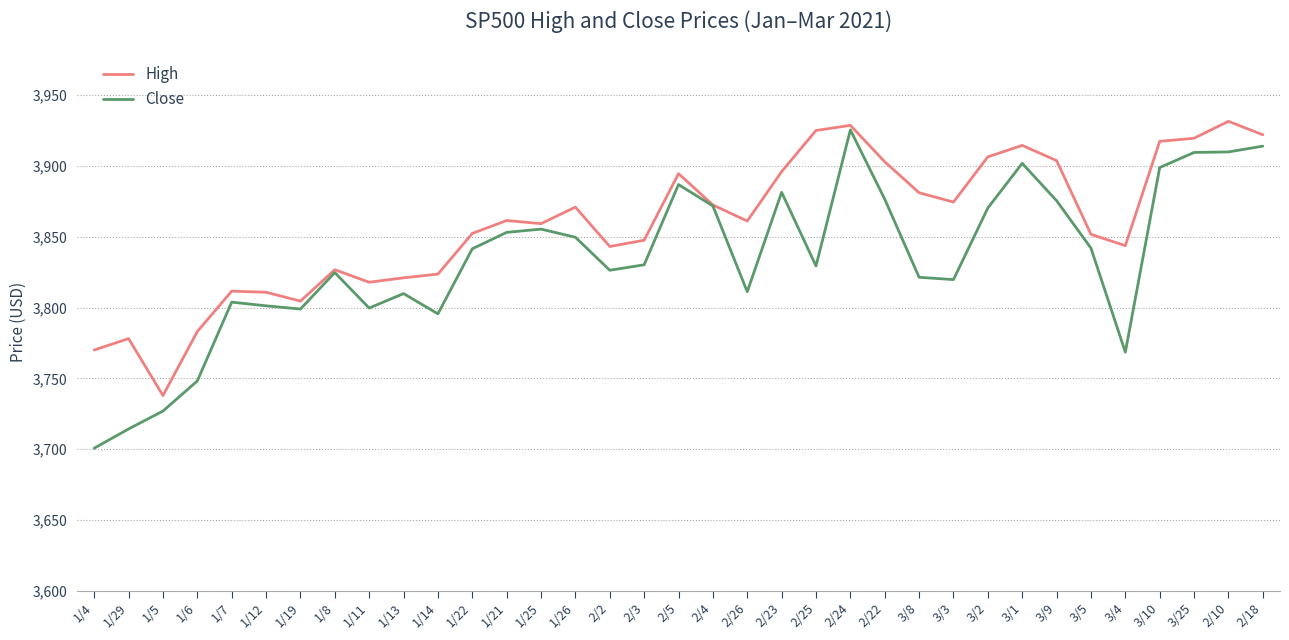

Which series changed the most between 2/25 and 3/1?

Close